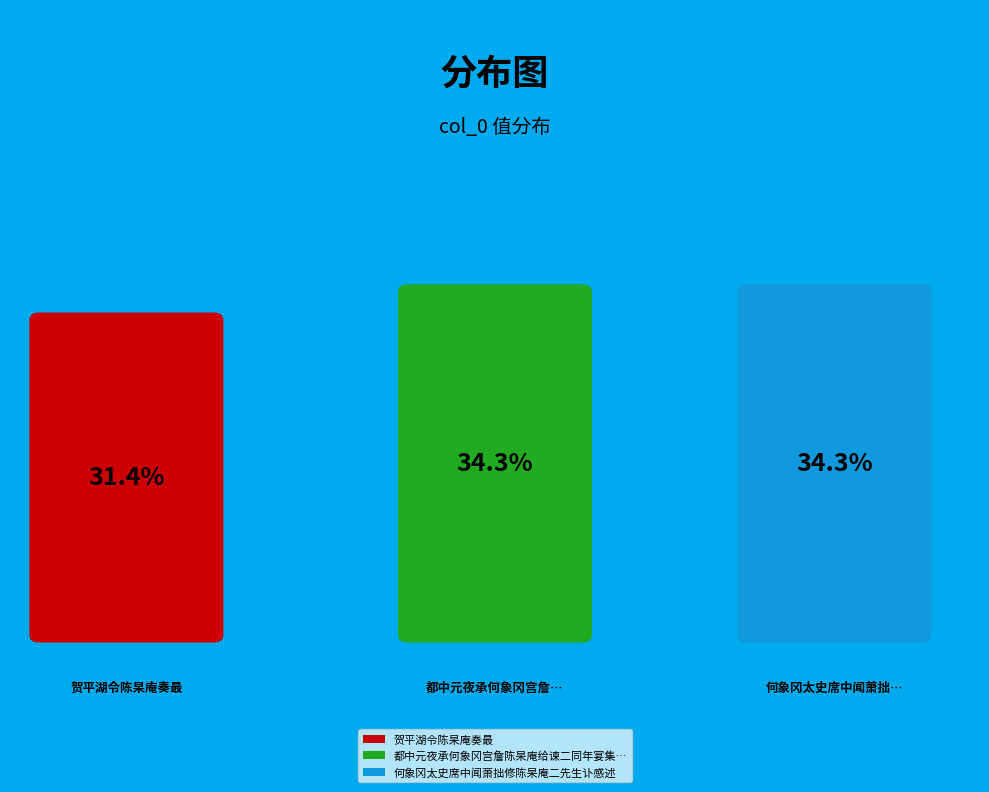

True or false: 都中元夜承何象冈宫詹陈杲庵给谏二同年宴集观登即席赋 accounts for 34% of the total.

True